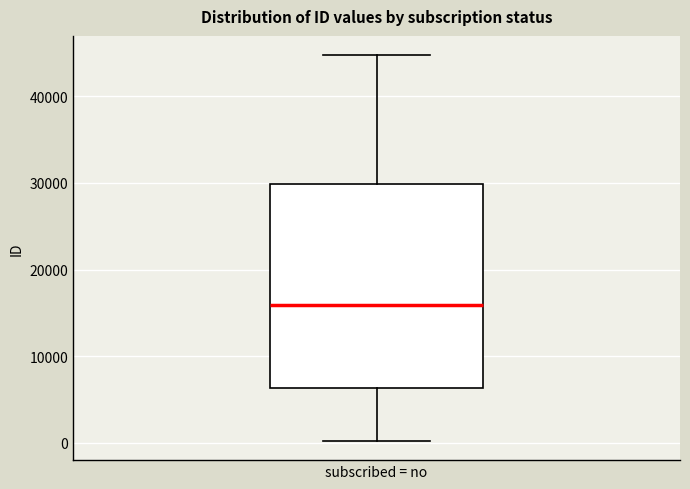

Transcribe this box plot: give where the median line is, the range the box spans, and where the two whiskers end, as read against the y-axis. The values are not printed on the chart, so give them approximately, as read against the axis.

median 16000, box 6000 to 30000, whiskers 0 to 45000